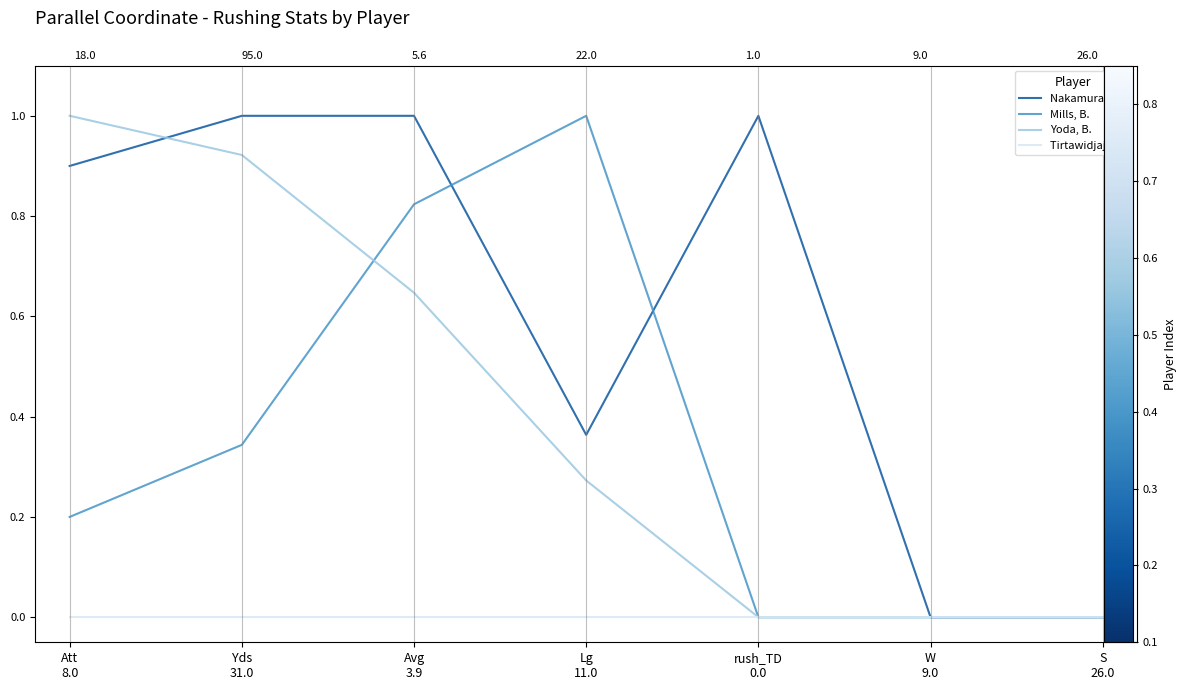

How many categories are shown in the chart?

7